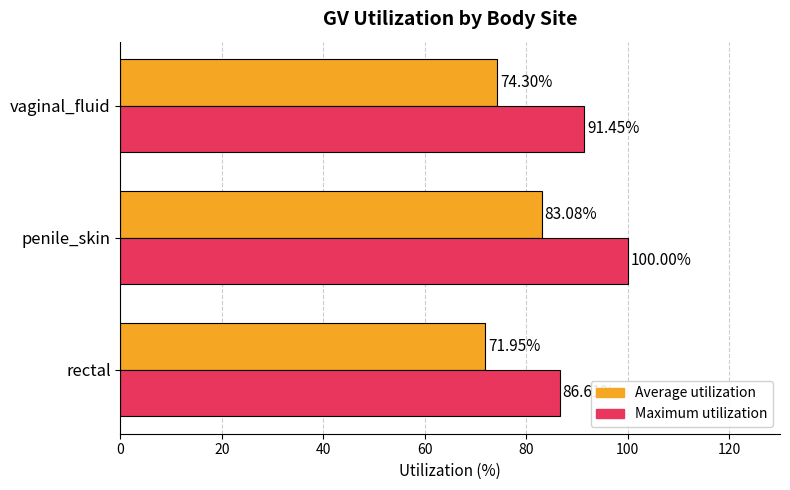

Which series has the largest range (max minus min)?

Maximum utilization